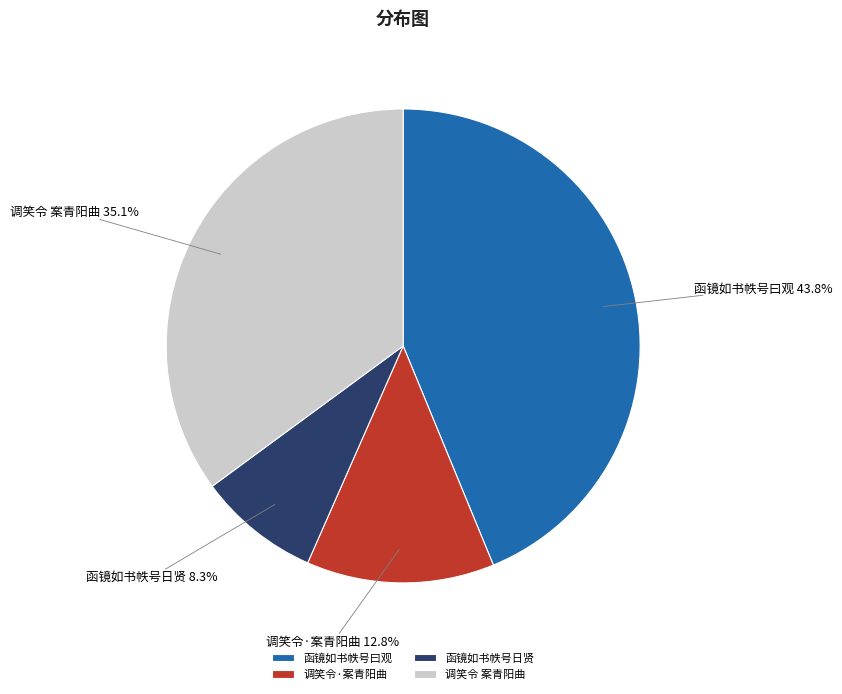

Combined, do 调笑令 案青阳曲 and 函镜如书帙号日贤 account for over 50%?

No